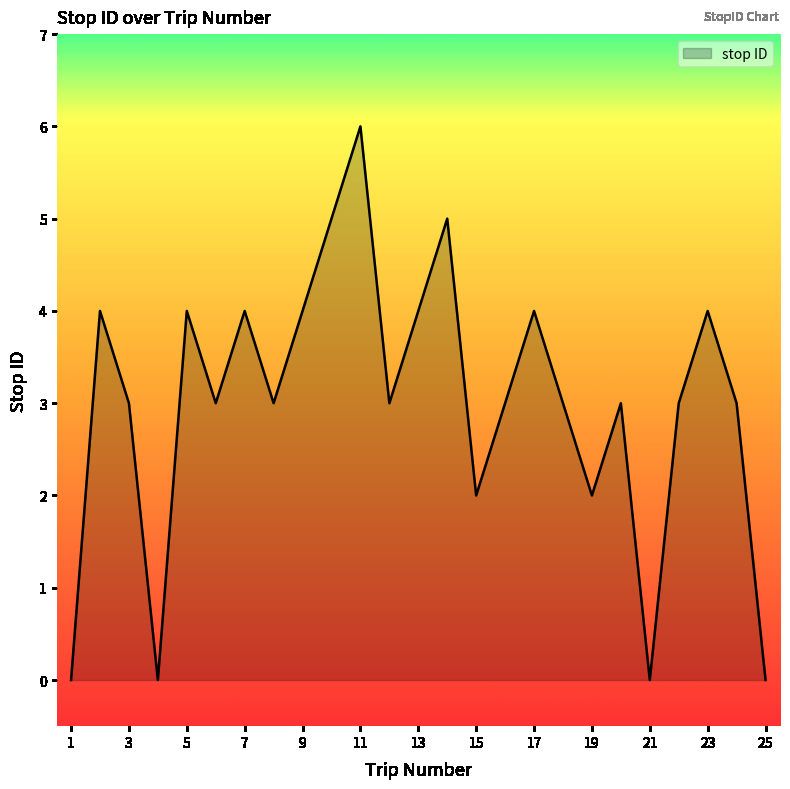

Does the chart display data point markers on the line(s)?

No